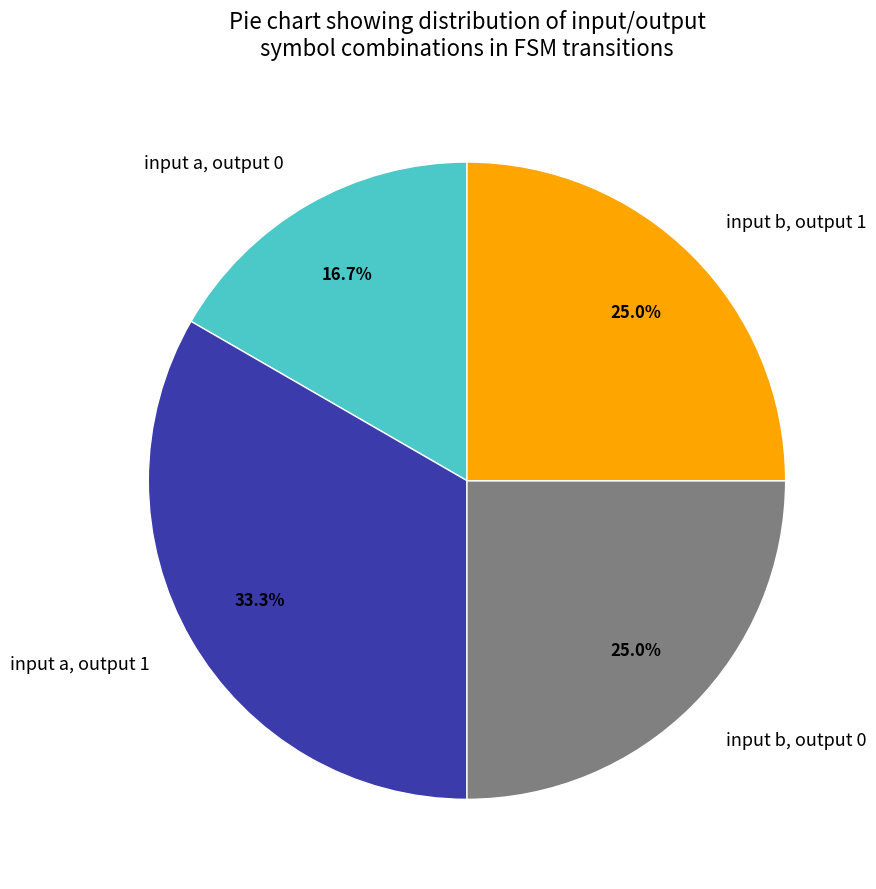

To the nearest percent, what is the difference between the largest and smallest slice percentages?

17%